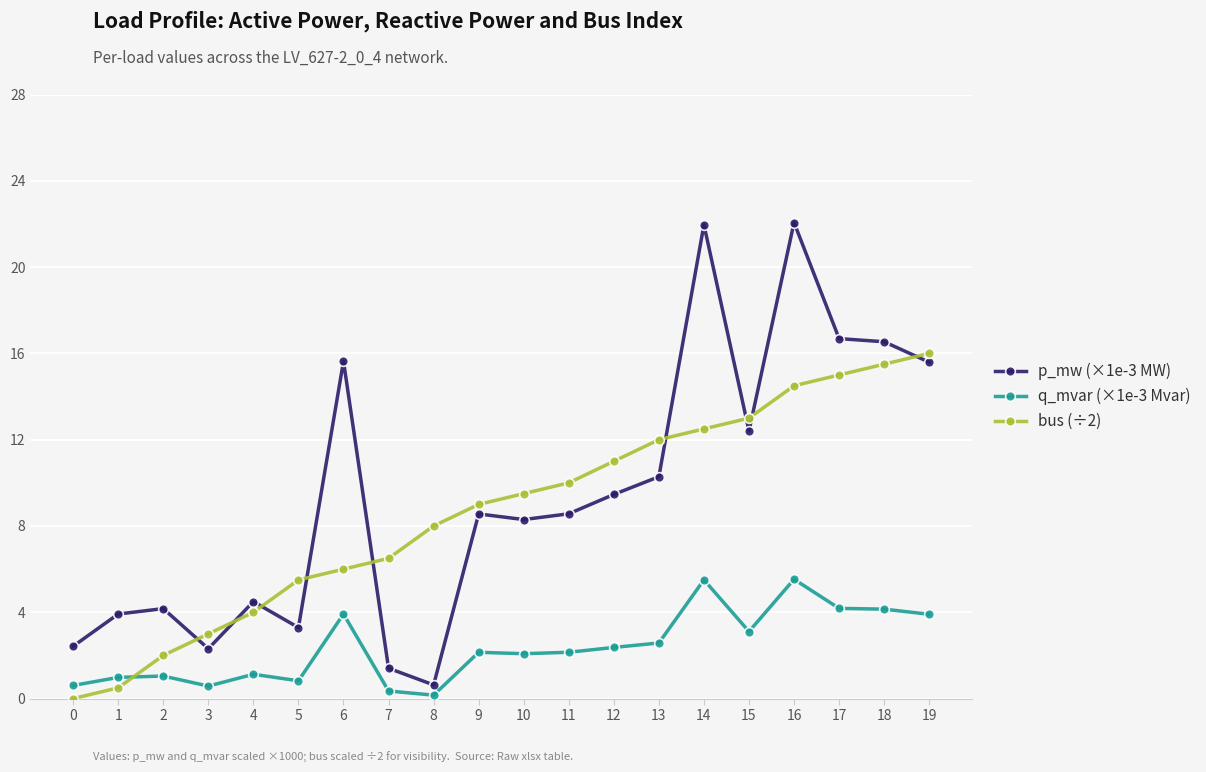

The value of bus (÷2) at 14 is 12.5. True or false?

True